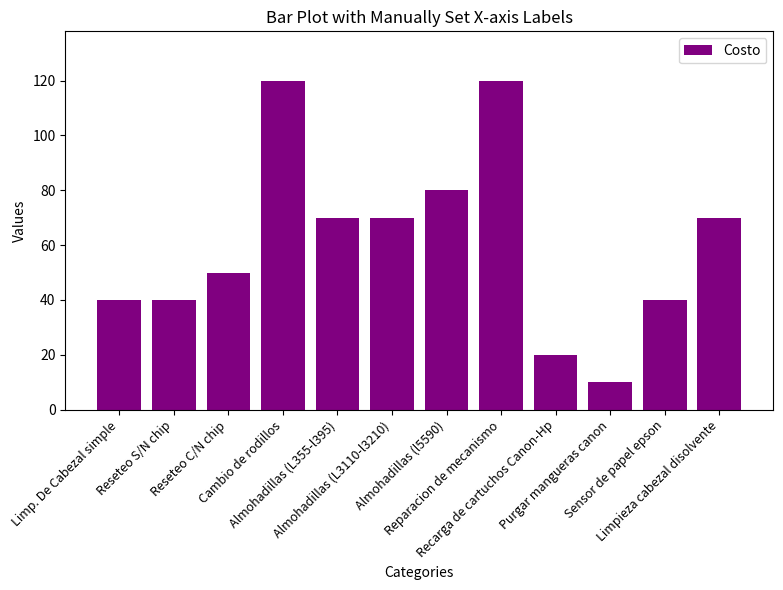

What is the difference between the values at Reseteo S/N chip and Limpieza cabezal disolvente?

30